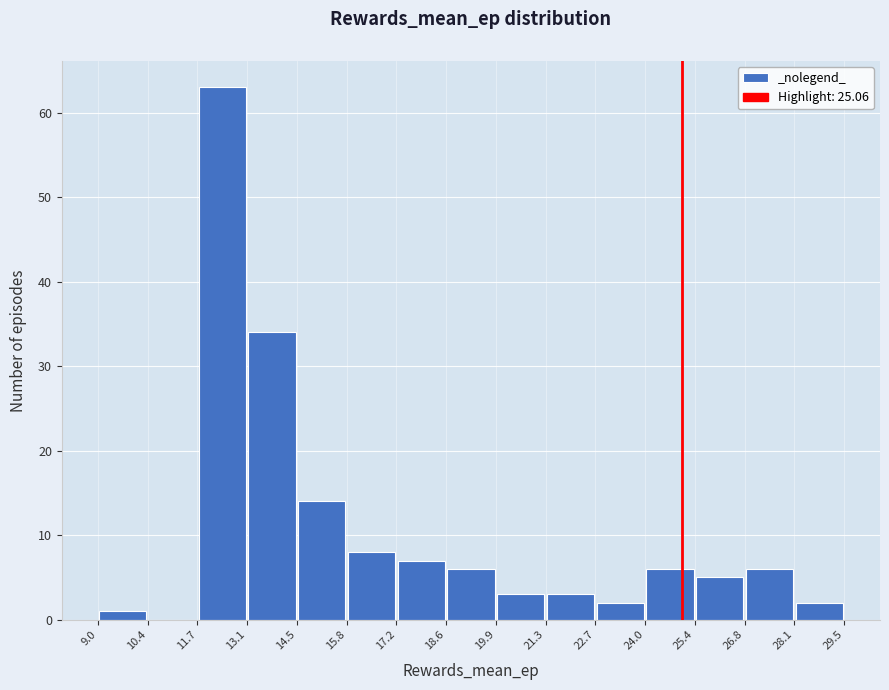

Reading left to right, list every bar in this chart as the range it spans on the x-axis followed by its height. The values are not printed on the chart, so give them approximately, as read against the axis.

9.0 to 10.4: 1
10.4 to 11.7: 0
11.7 to 13.1: 63
13.1 to 14.5: 34
14.5 to 15.8: 14
15.8 to 17.2: 8
17.2 to 18.6: 7
18.6 to 19.9: 6
19.9 to 21.3: 3
21.3 to 22.7: 3
22.7 to 24.0: 2
24.0 to 25.4: 6
25.4 to 26.8: 5
26.8 to 28.1: 6
28.1 to 29.5: 2